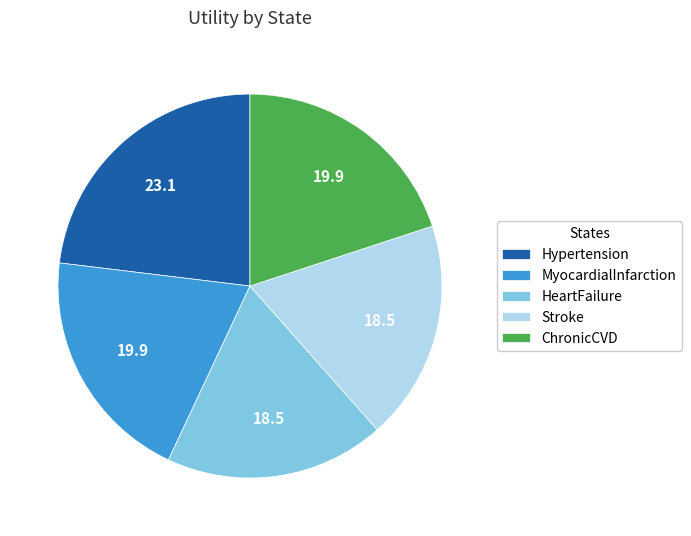

Which category has the biggest portion of the pie?

Hypertension